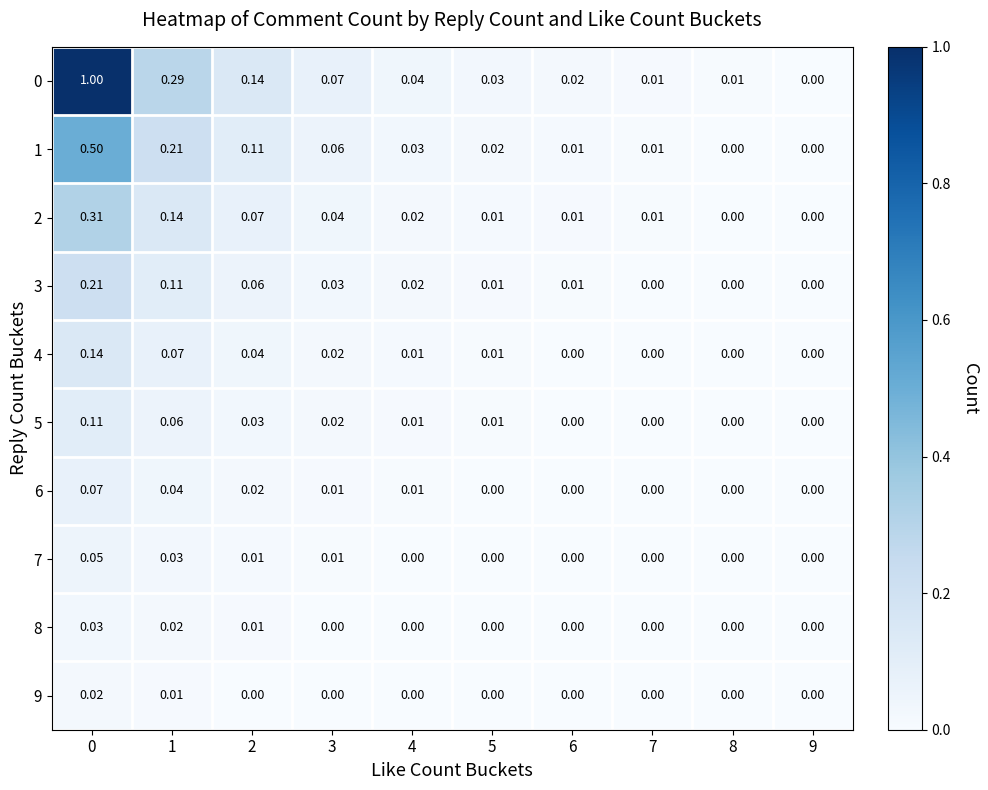

Is the value of 0 at 8 greater than the value of 3 at 8?

Yes